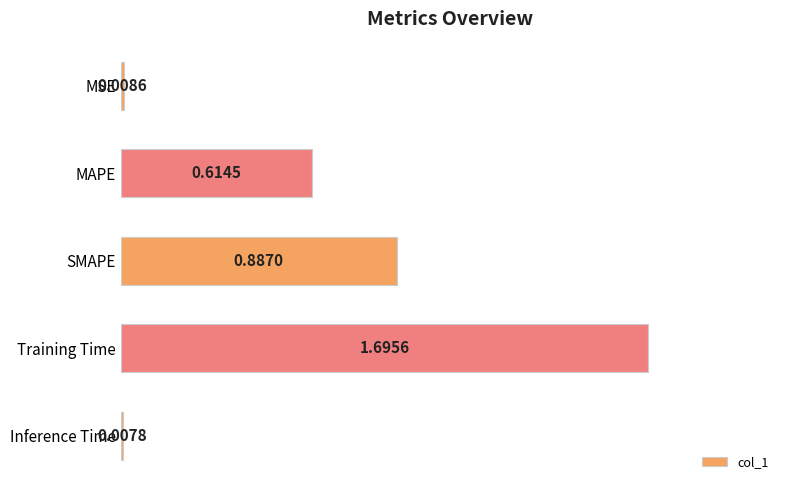

What is the greatest value displayed?

1.7